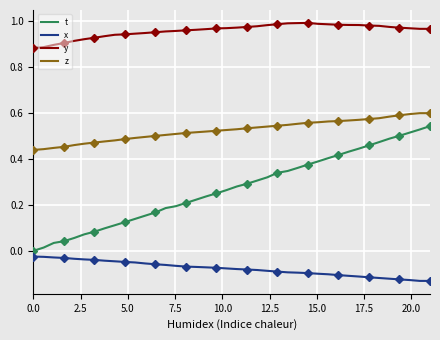

What are all the series names shown in the legend?

t, x, y, z